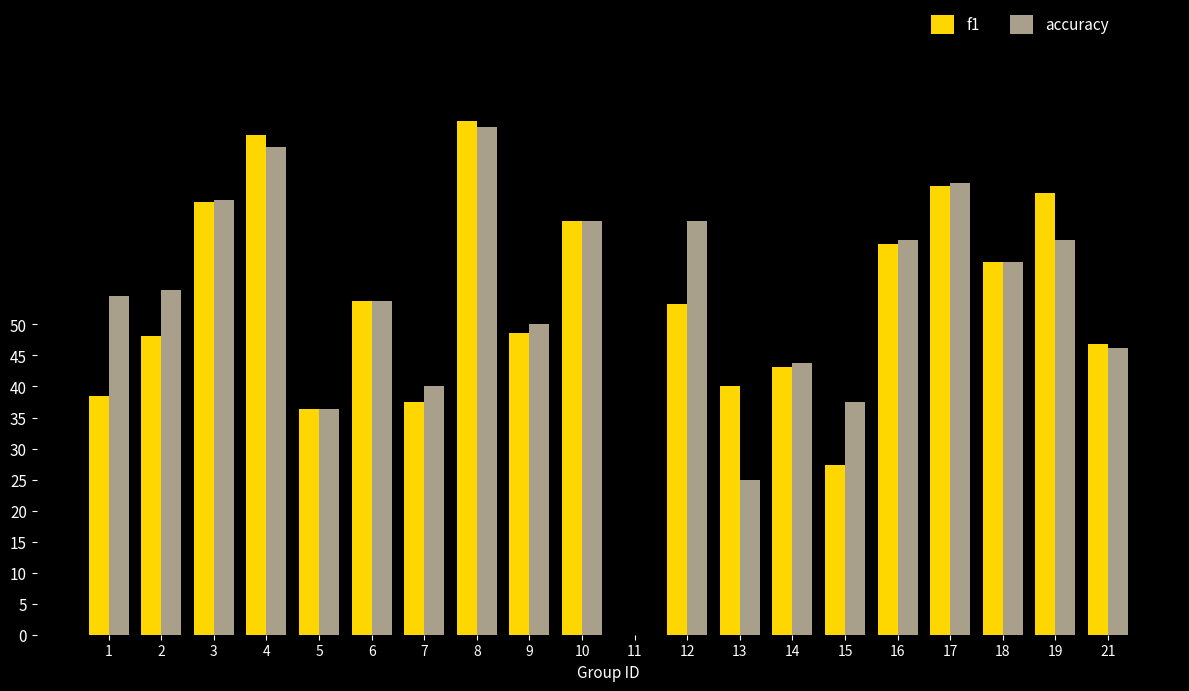

Reading left to right, transcribe all the data shown in this chart.

f1: 1=0.4	2=0.5	3=0.7	4=0.8	5=0.4	6=0.5	7=0.4	8=0.8	9=0.5	10=0.7	11=0.0	12=0.5	13=0.4	14=0.4	15=0.3	16=0.6	17=0.7	18=0.6	19=0.7	21=0.5
accuracy: 1=0.5	2=0.6	3=0.7	4=0.8	5=0.4	6=0.5	7=0.4	8=0.8	9=0.5	10=0.7	11=0.0	12=0.7	13=0.2	14=0.4	15=0.4	16=0.6	17=0.7	18=0.6	19=0.6	21=0.5